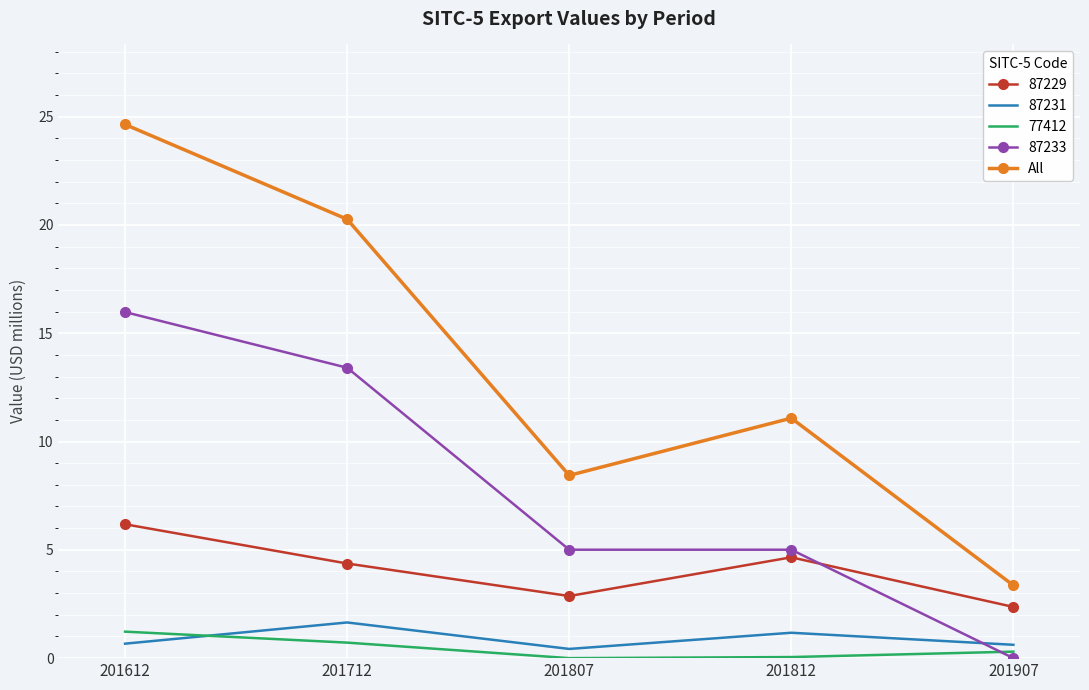

What is the greatest value displayed?

24.6